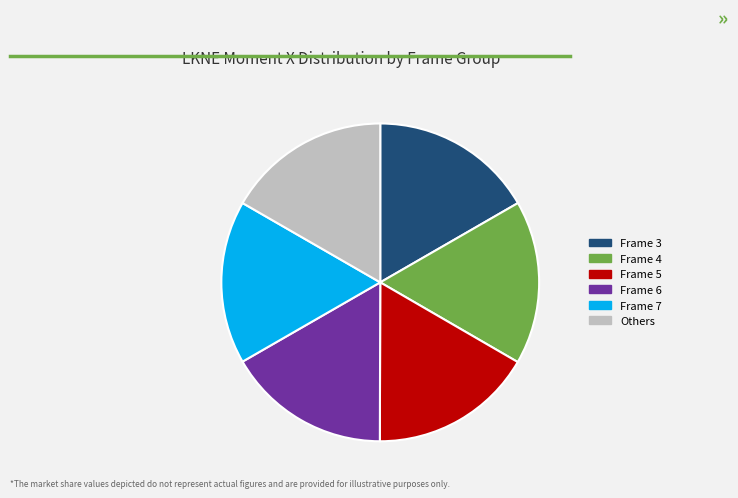

Is there any slice that represents more than half of the pie?

No